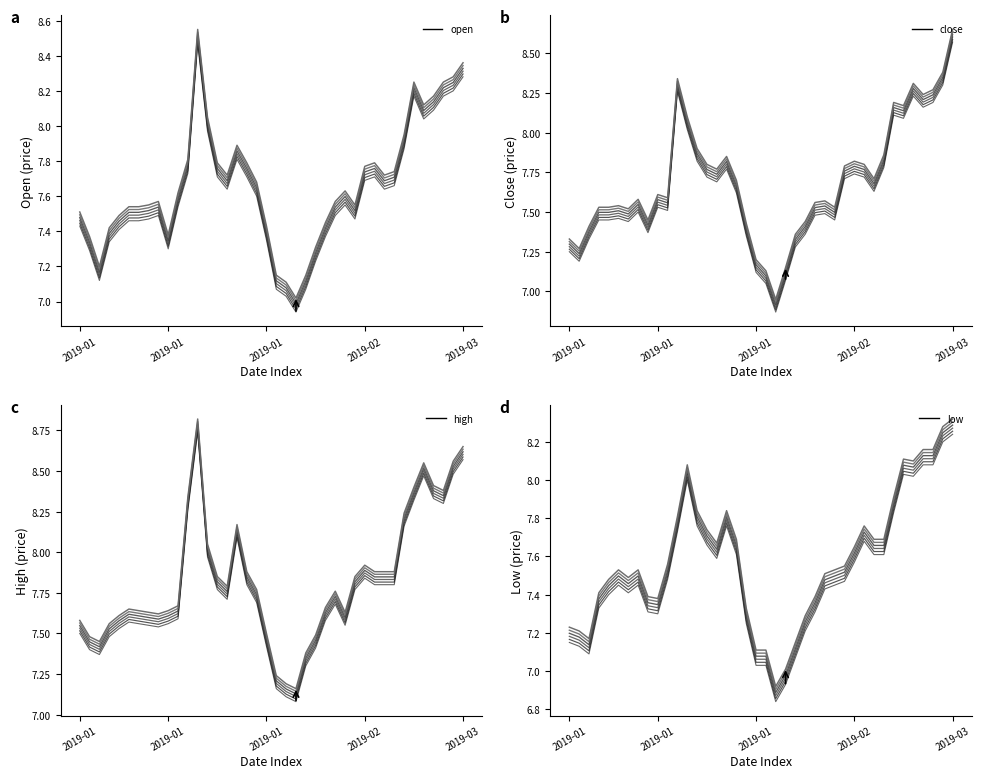

What is the label of the 29th point from the right?

2019-01-17